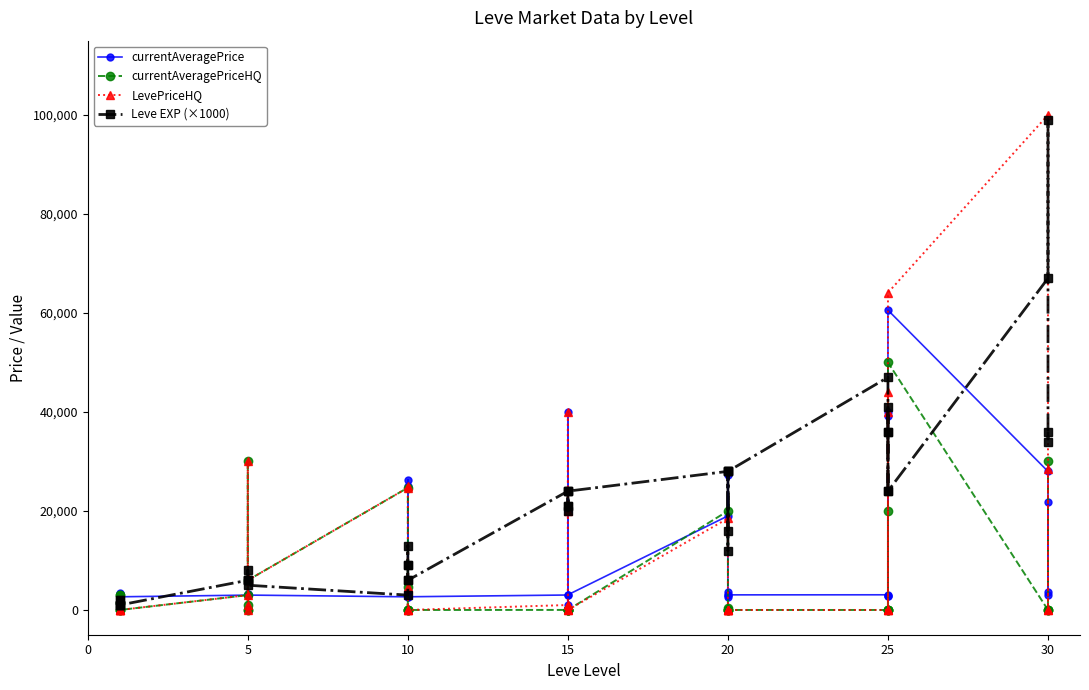

How many data points in currentAveragePriceHQ are above 0?

16